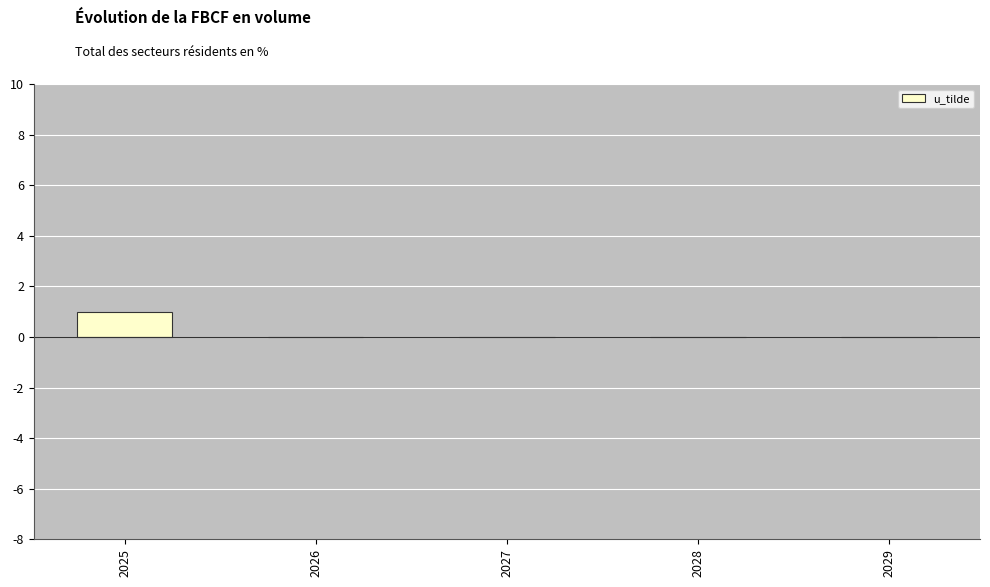

Count the number of categories in the chart.

5